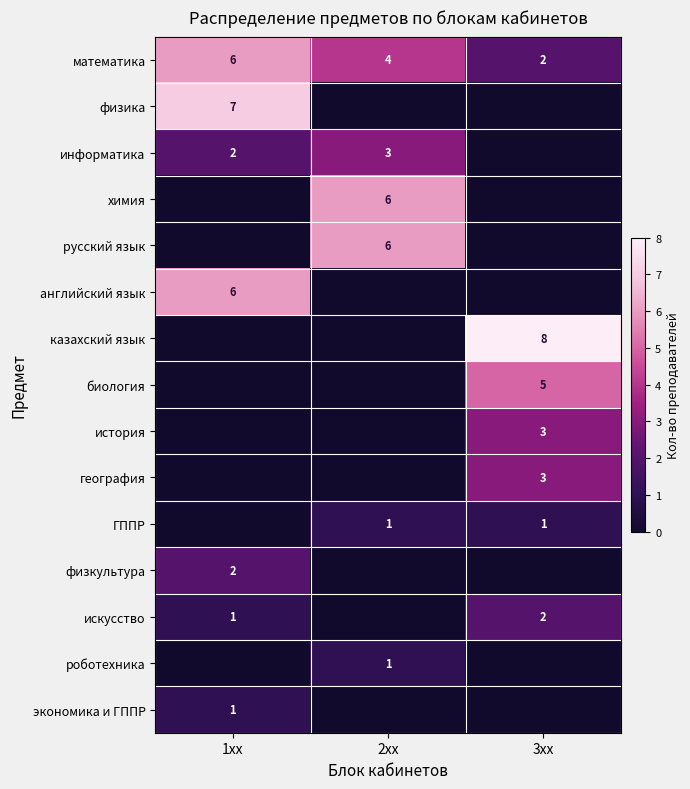

Is it true that английский язык equals 0 at 3xx?

True